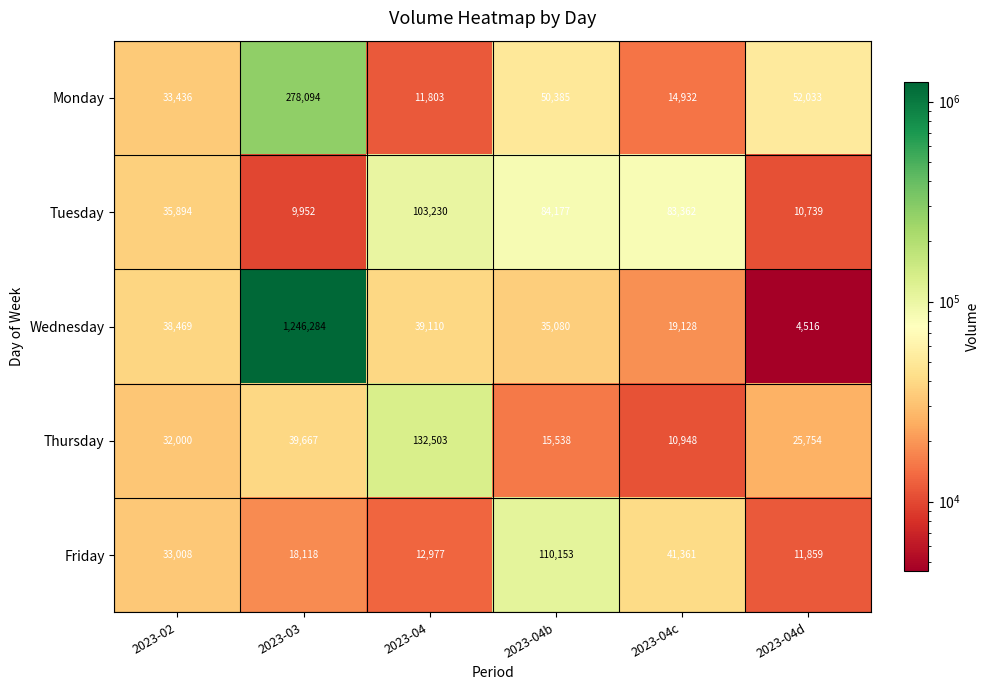

At which category is the sum across all series the highest?

2023-03